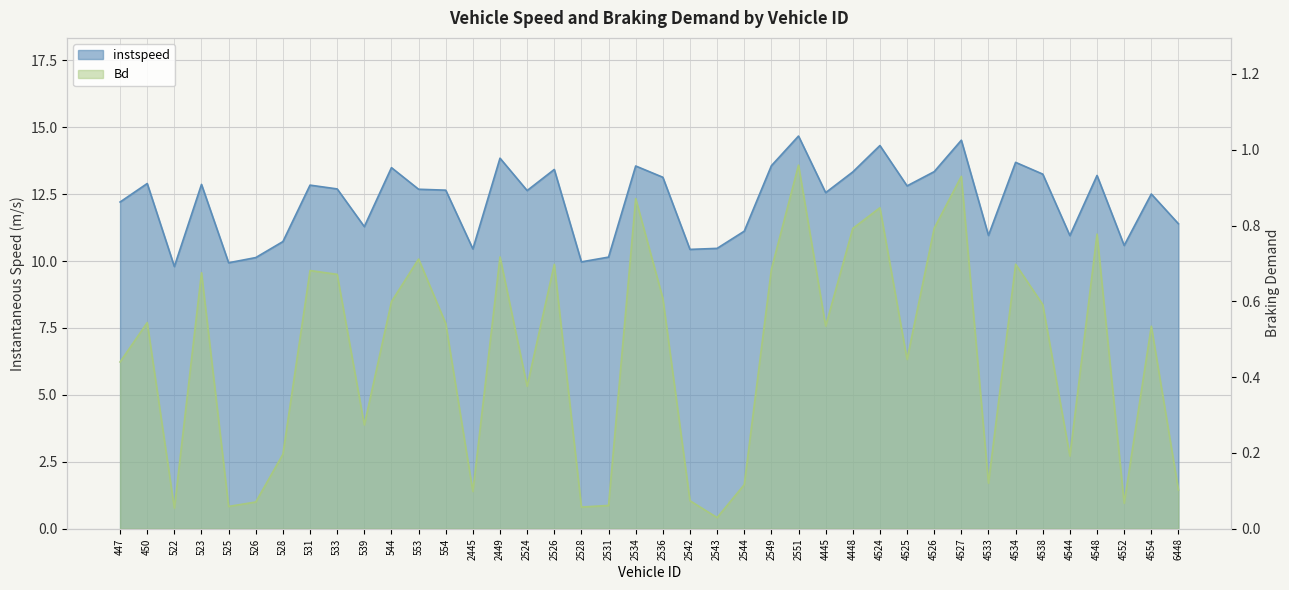

True or false: instspeed and Bd intersect in this chart.

False